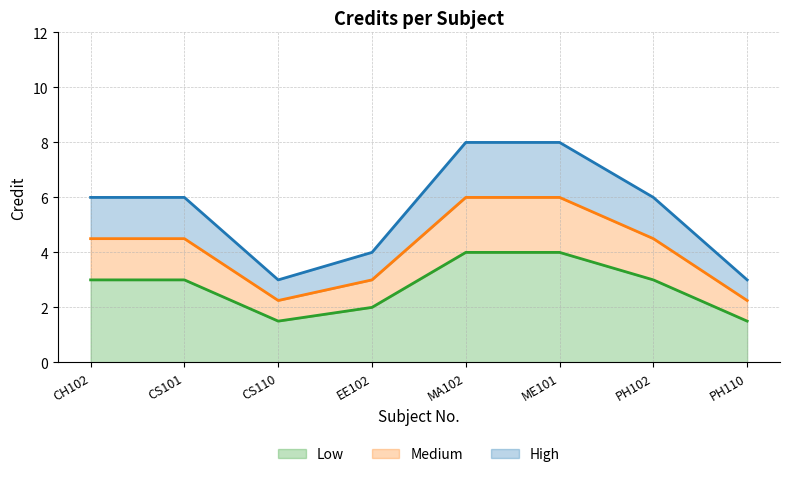

The Medium series shows 4.5 at CS101. True or false?

True